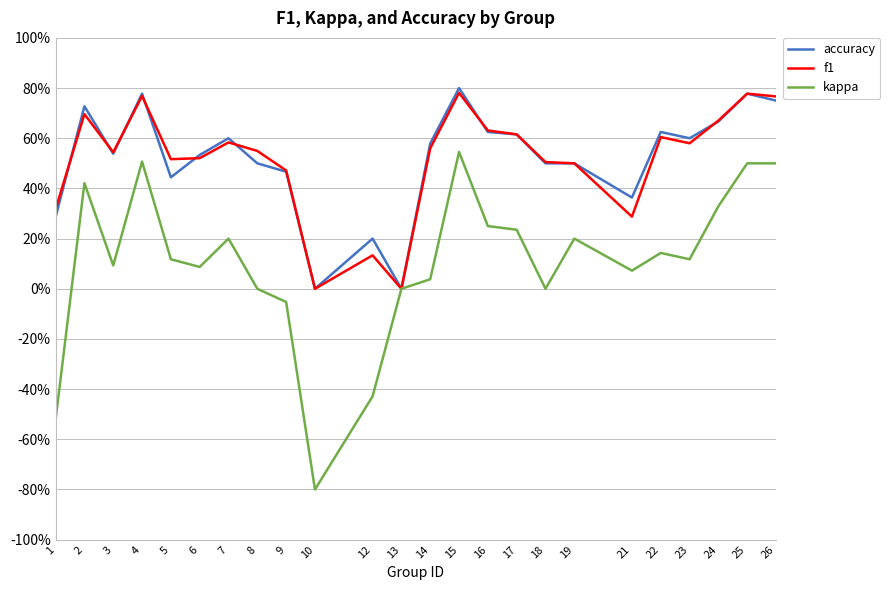

True or false: kappa and accuracy cross at least once.

False